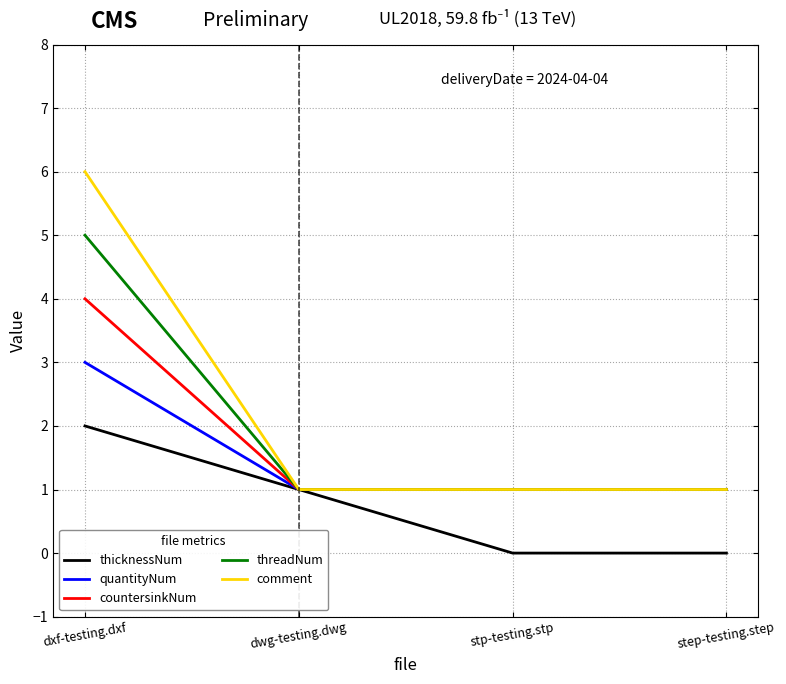

At how many categories does at least one series exceed 2?

1